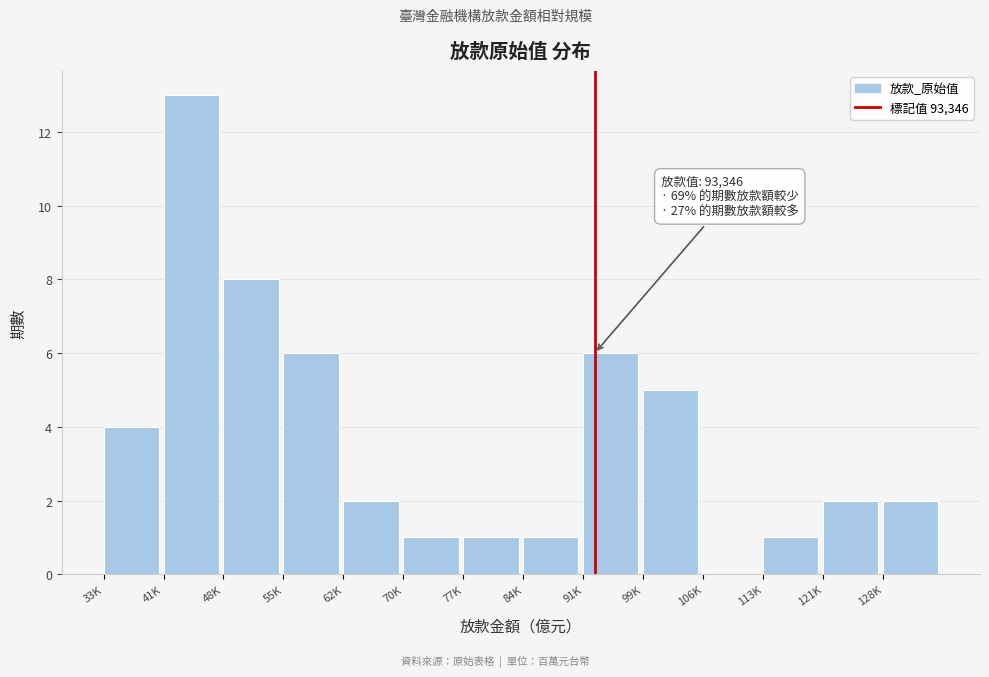

Reading left to right, extract all data points from this chart.

33K=4	41K=13	48K=8	55K=6	62K=2	70K=1	77K=1	84K=1	91K=6	99K=5	106K=0	113K=1	121K=2	128K=2